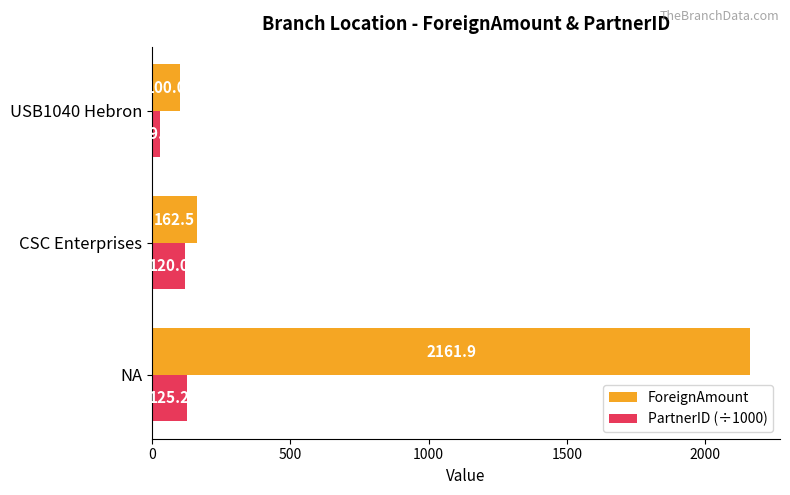

At which label is PartnerID (÷1000) closest to 77?

CSC Enterprises